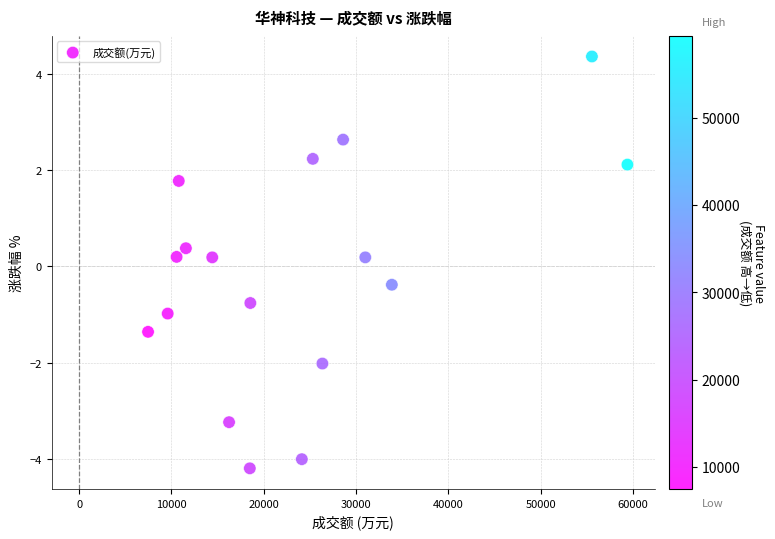

What is the range of Y values (max minus min)?

8.6